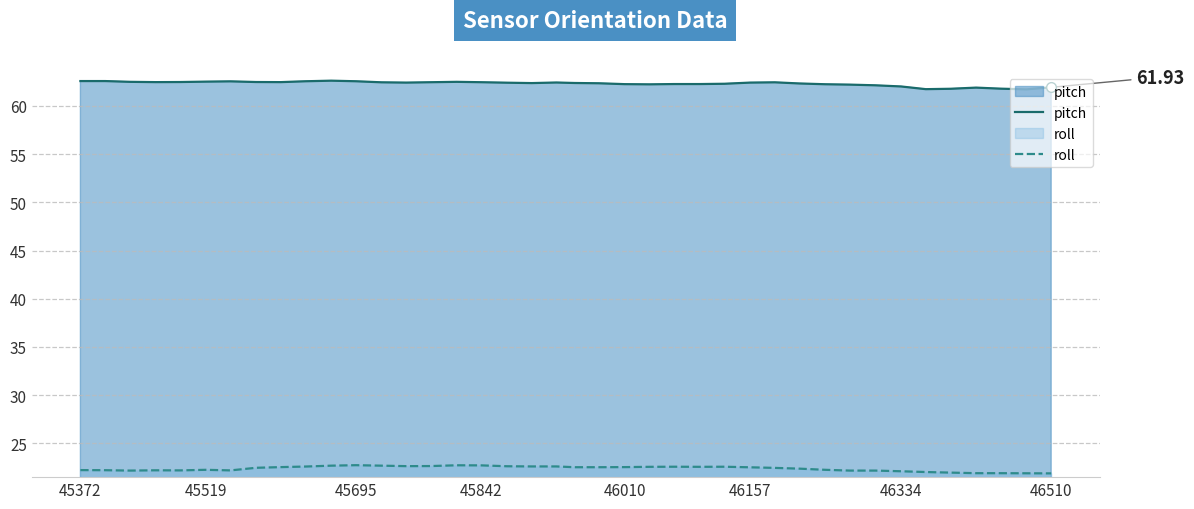

Reading left to right, what are all the values shown in this chart?

pitch: 62.6	62.6	62.5	62.5	62.5	62.5	62.5	62.5	62.5	62.6	62.6	62.6	62.5	62.4	62.5	62.5	62.5	62.4	62.4	62.4	62.4	62.4	62.3	62.2	62.3	62.3	62.3	62.4	62.5	62.3	62.2	62.2	62.1	62.0	61.7	61.8	61.9	61.8	61.7	61.9
roll: 22.2	22.2	22.2	22.2	22.2	22.3	22.2	22.5	22.5	22.6	22.7	22.7	22.7	22.6	22.6	22.7	22.7	22.6	22.6	22.6	22.5	22.5	22.5	22.6	22.6	22.6	22.6	22.5	22.5	22.4	22.3	22.2	22.2	22.1	22.0	22.0	21.9	21.9	21.9	21.9